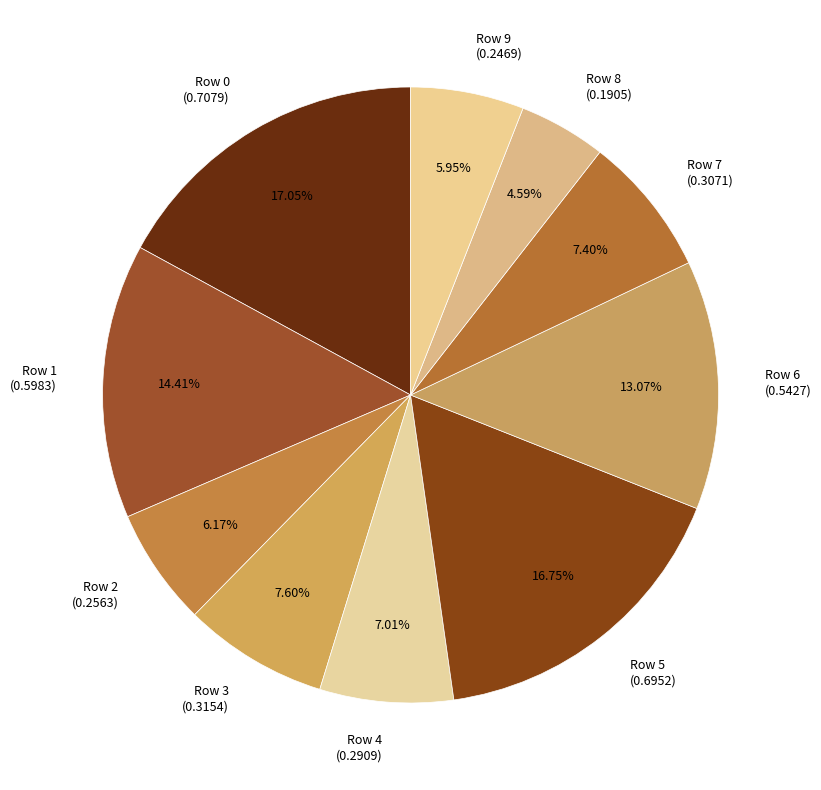

The Row 4 slice represents 7% of the pie. True or false?

True